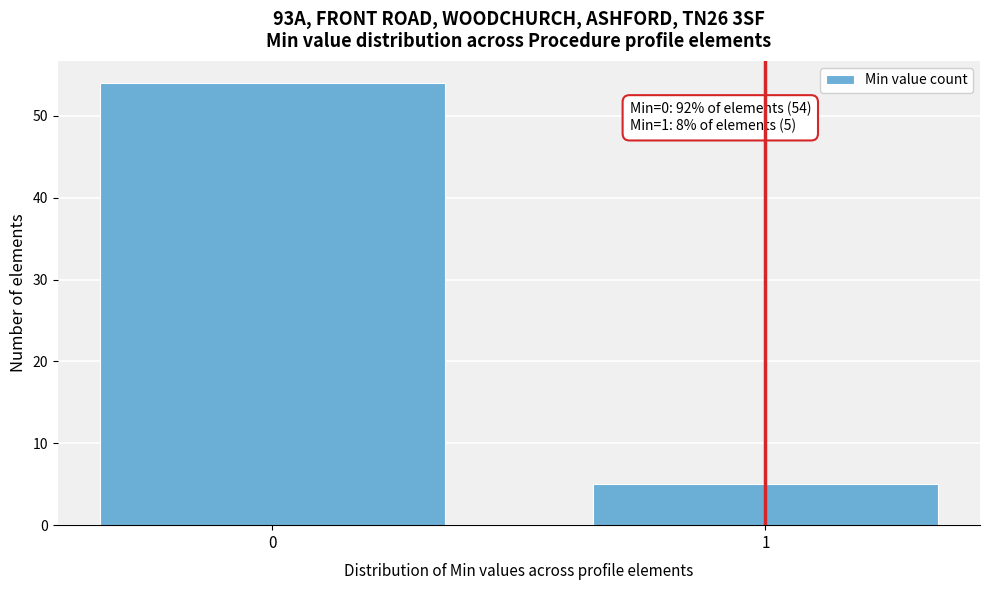

Reading left to right, transcribe all the data shown in this chart.

0=54	1=5